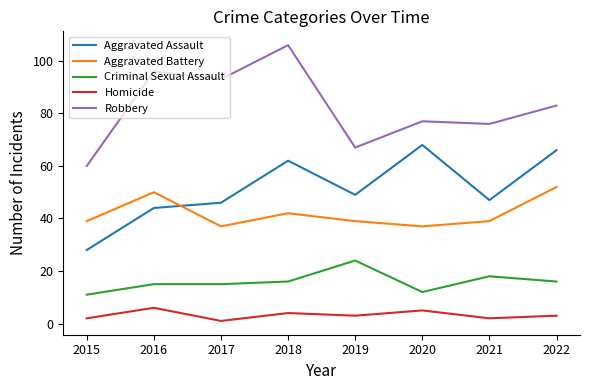

Is the value of Criminal Sexual Assault at 2020 greater than the value of Homicide at 2017?

Yes